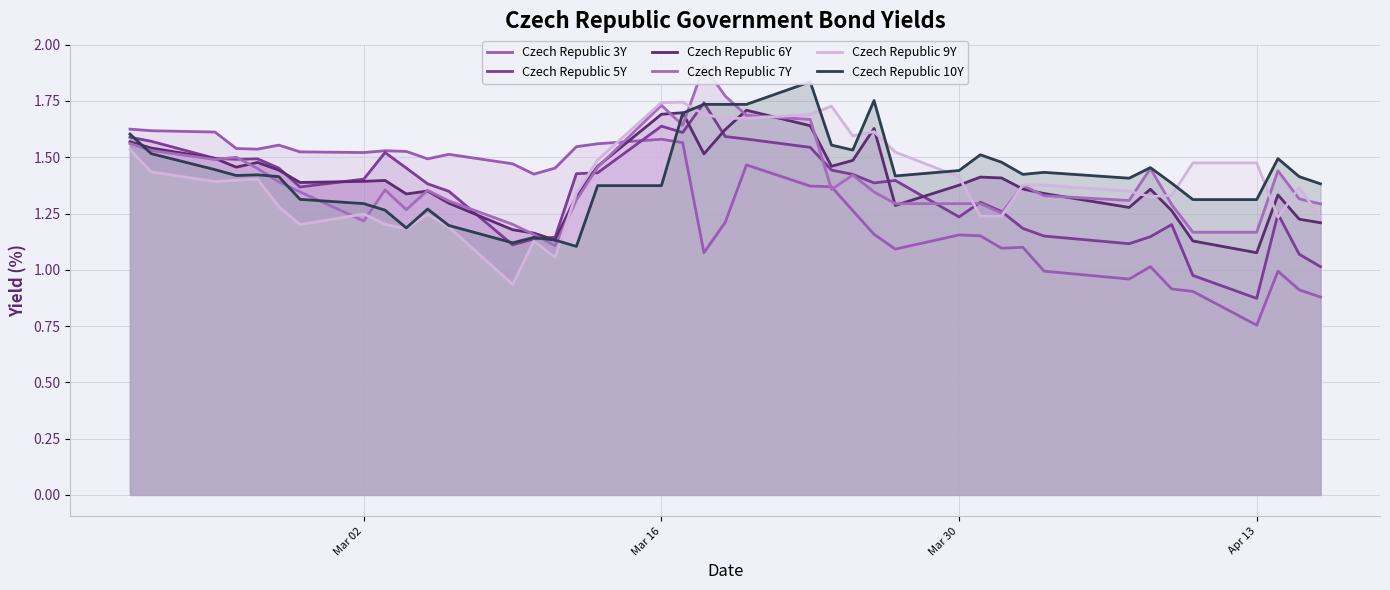

Which series ends up on top after the final intersection of Czech Republic 3Y and Czech Republic 6Y?

Czech Republic 6Y